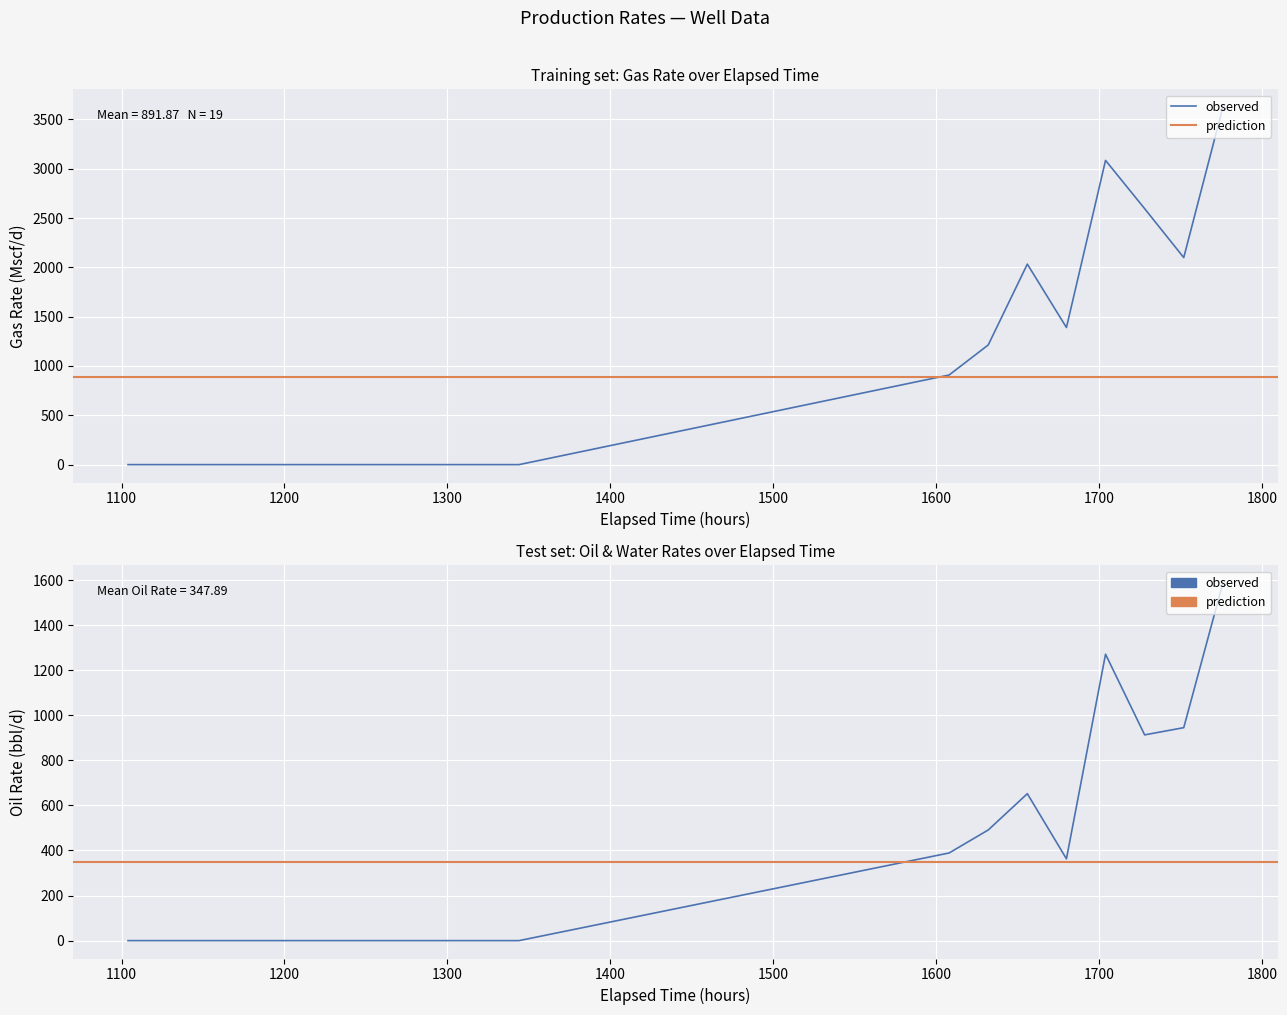

What is the value of the Oil Rate point at the 17th from the left?

913.0